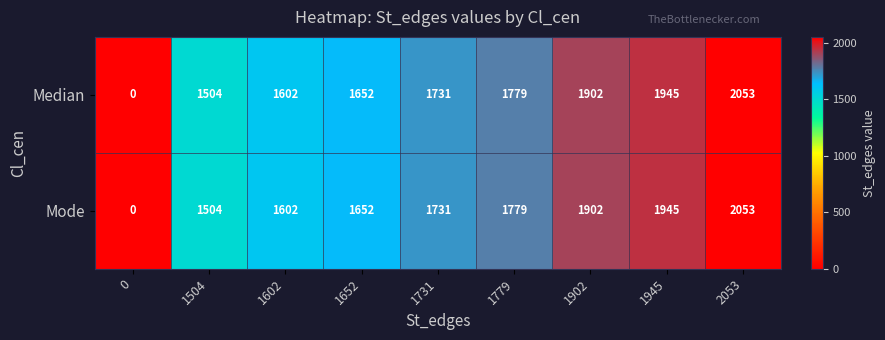

The Mode series shows 1731 at 1731. True or false?

True